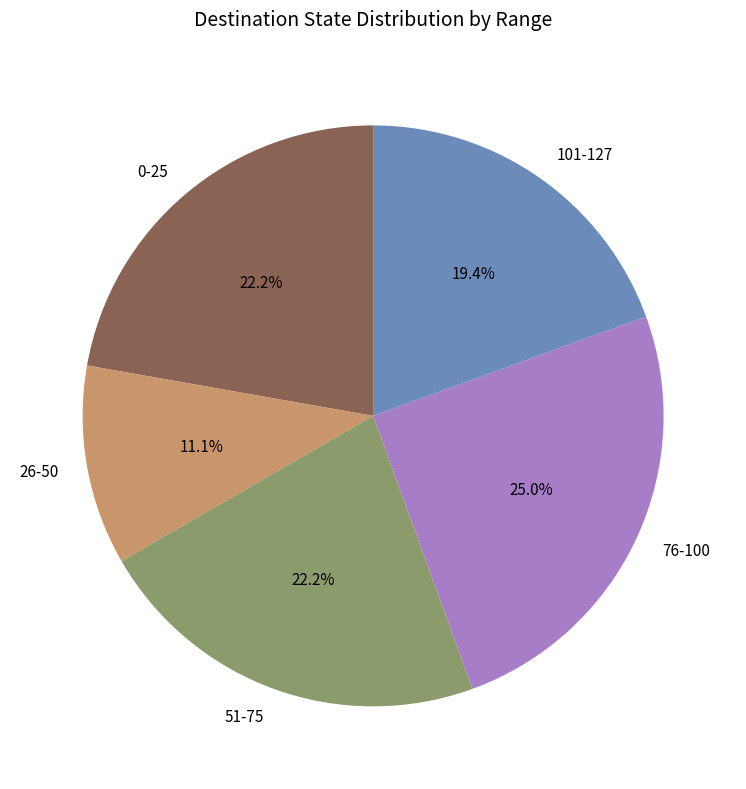

How much of the chart is everything except 0-25?

77.8%